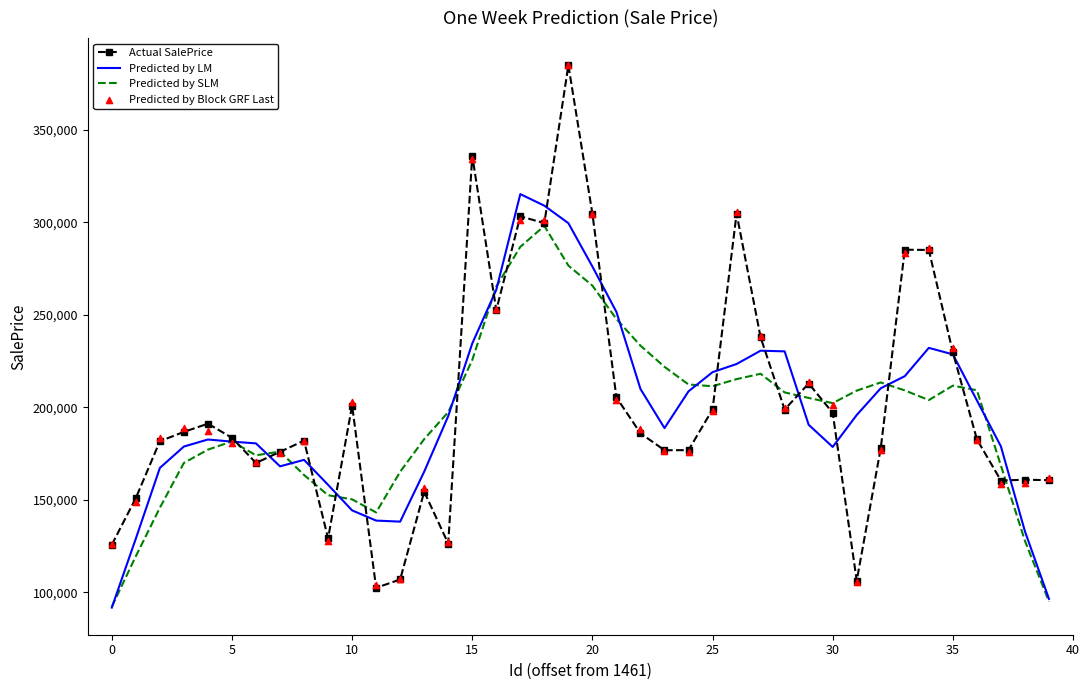

At how many categories does at least one series exceed 337758?

1